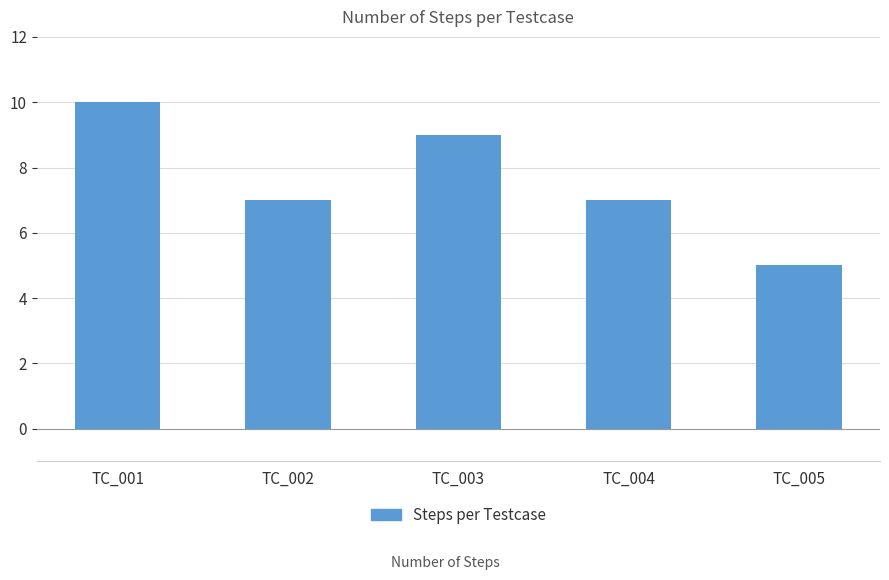

What is the ratio of the value at TC_001 to the value at TC_004?

1.4